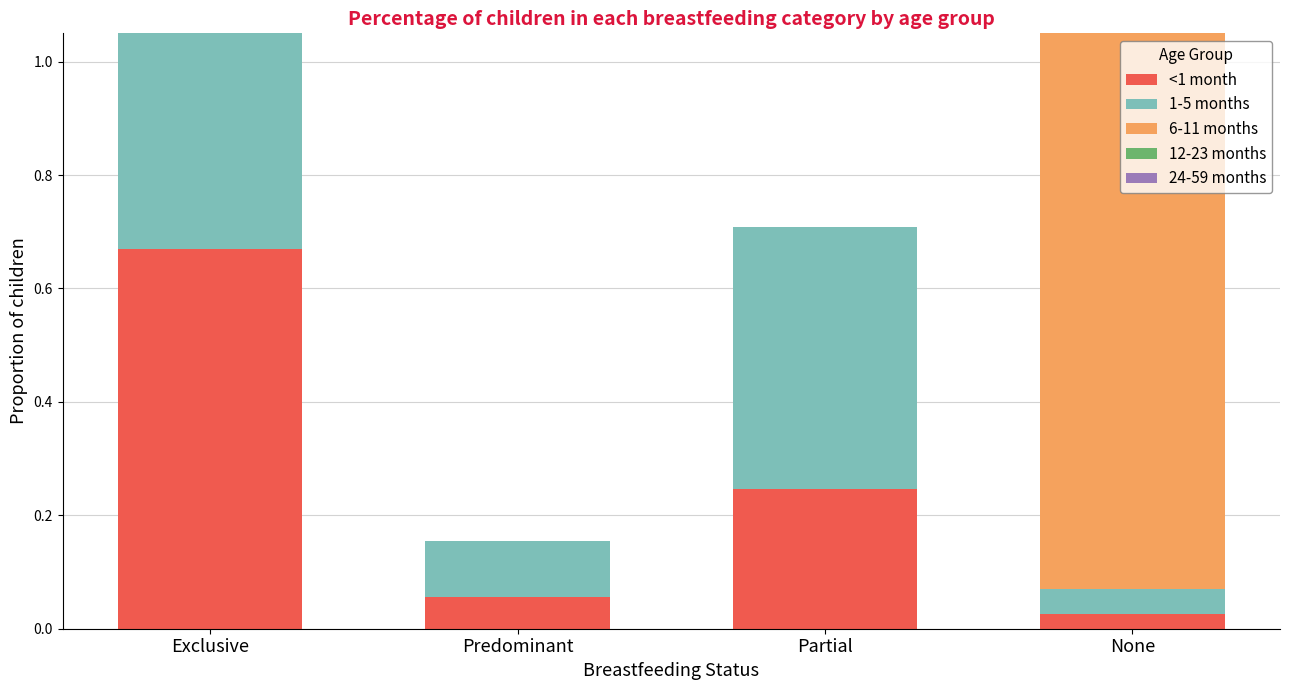

What is the total value across all series at Partial?

0.7